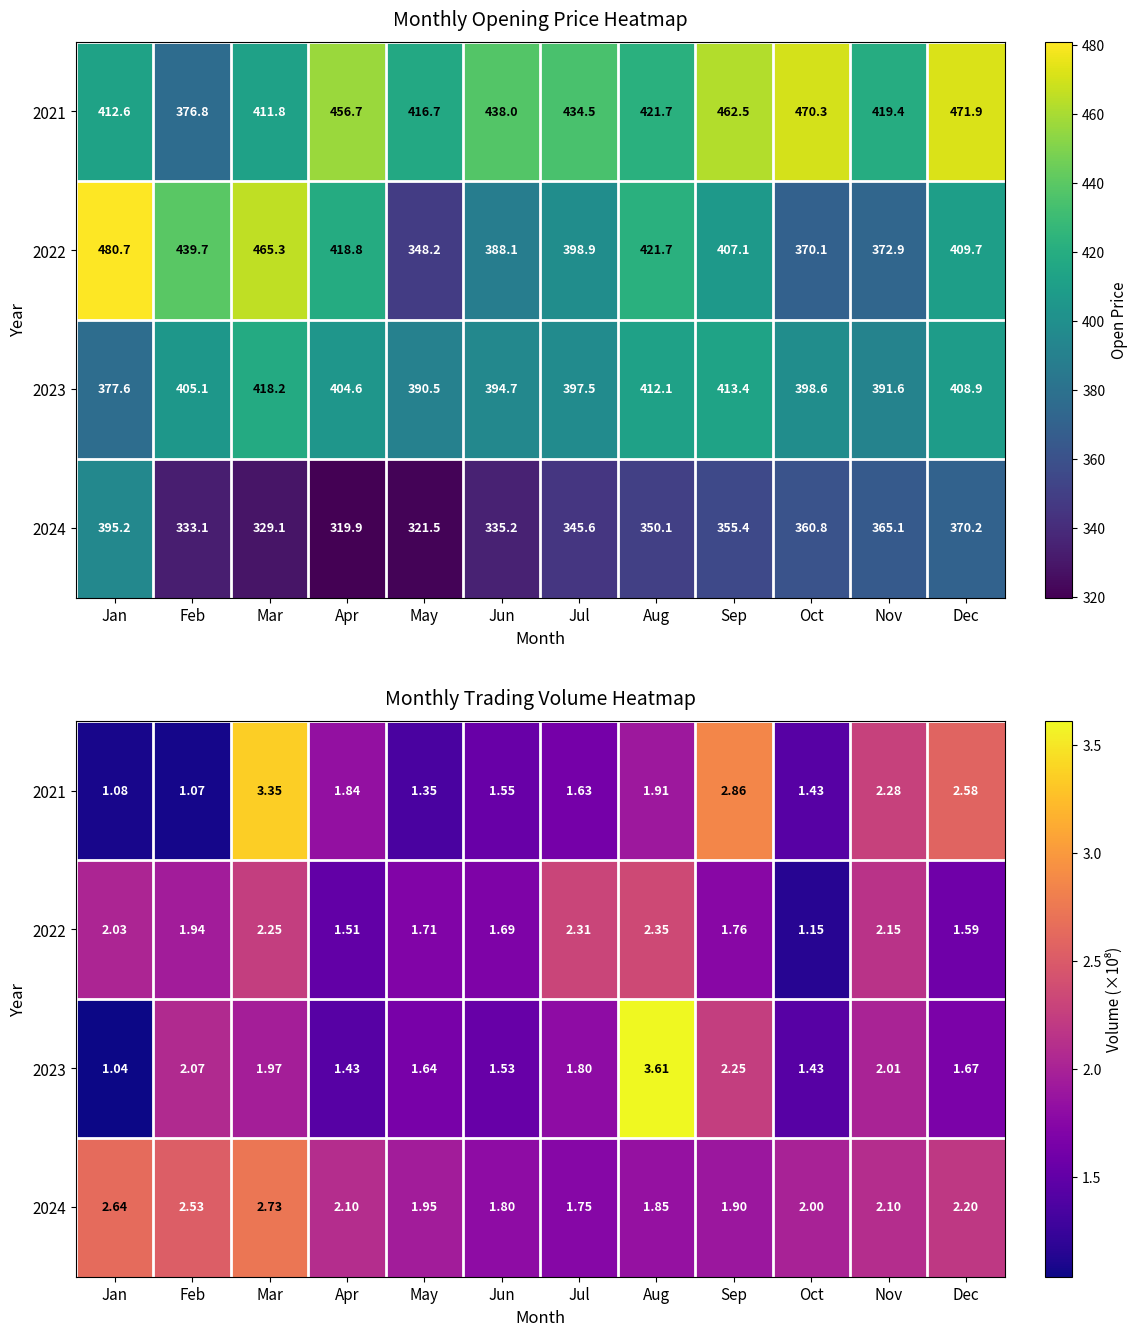

List the labels in order of 2023 value, largest first.

Aug, Sep, Feb, Nov, Mar, Jul, Dec, May, Jun, Apr, Oct, Jan